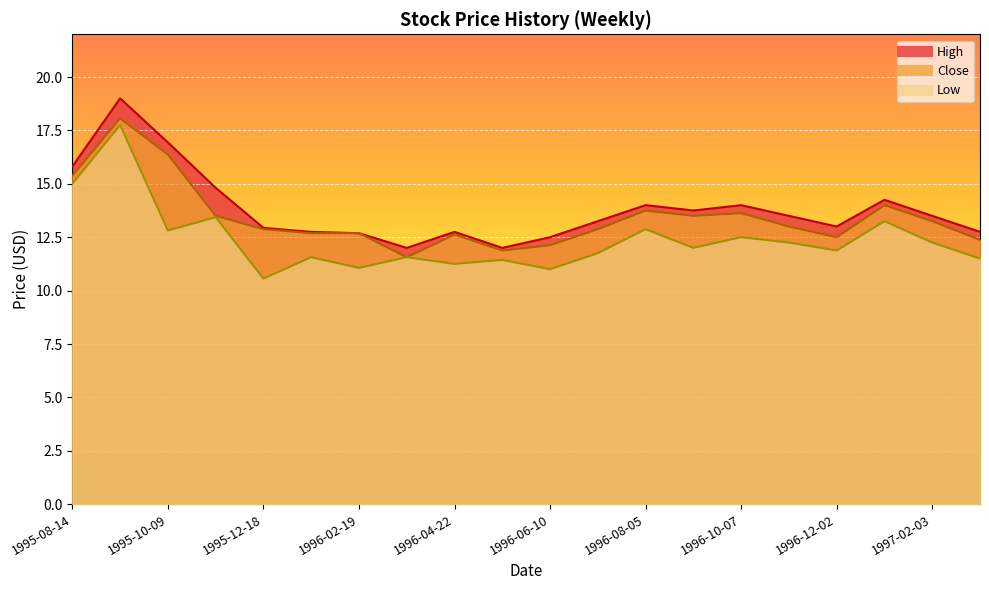

How many series are shown in this chart?

3